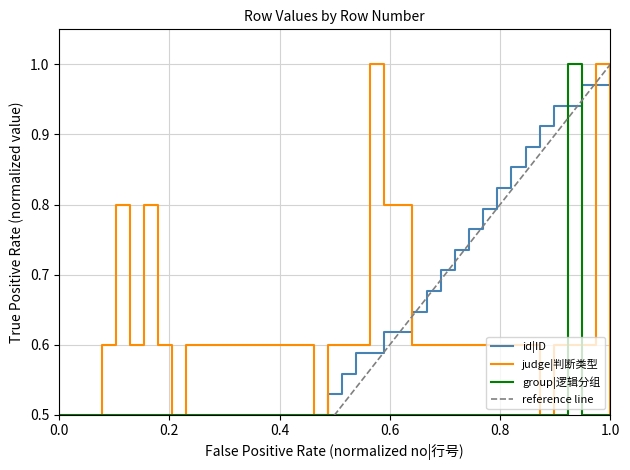

Which series has the largest total across all categories?

judge|判断类型